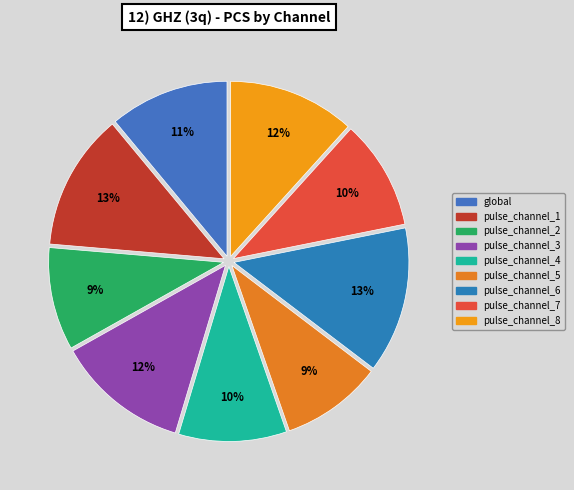

To the nearest percent, what is the difference between the largest and smallest slice percentages?

4%